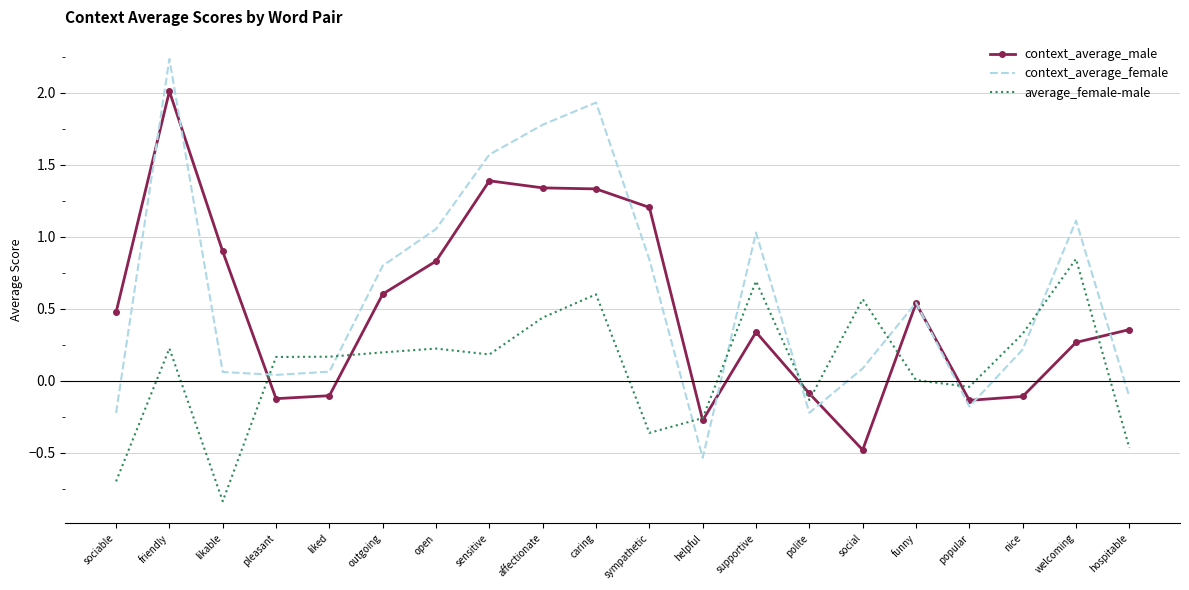

What are all the series names shown in the legend?

context_average_male, context_average_female, average_female-male